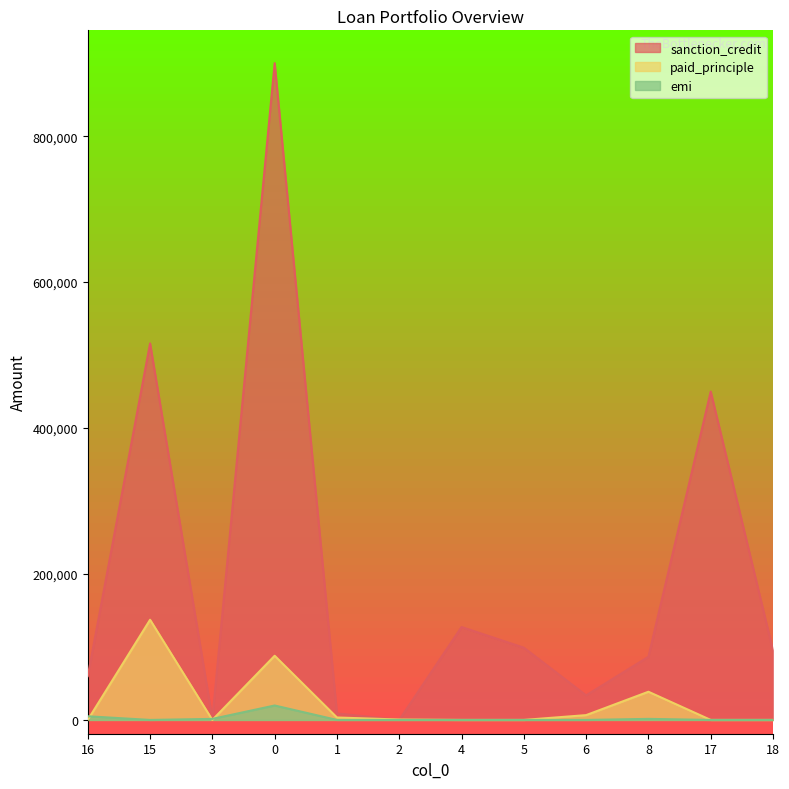

The value of emi at 16 is 4996. True or false?

True